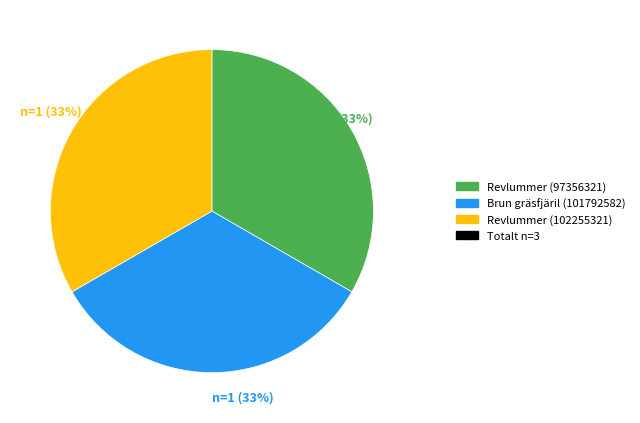

Is there any slice that represents more than half of the pie?

No